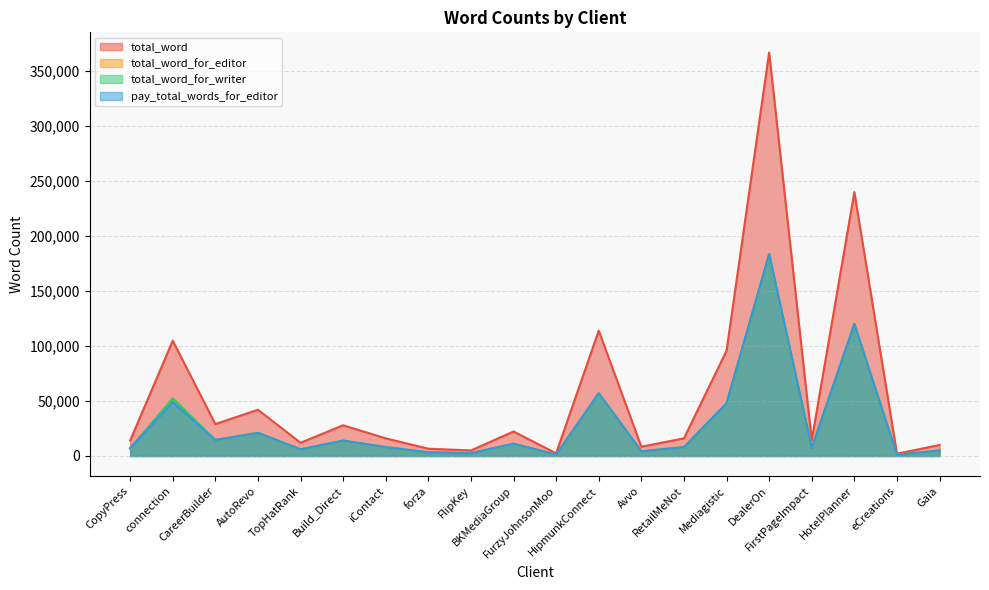

In pay_total_words_for_editor, how many points are lower than both neighbors (excluding endpoints)?

7